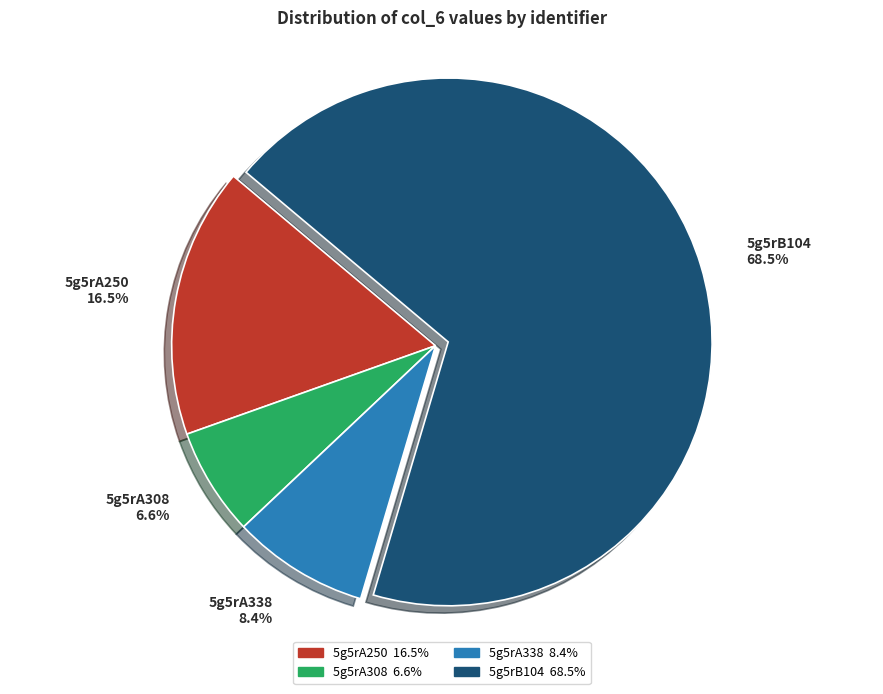

Is there a majority slice in this chart?

Yes